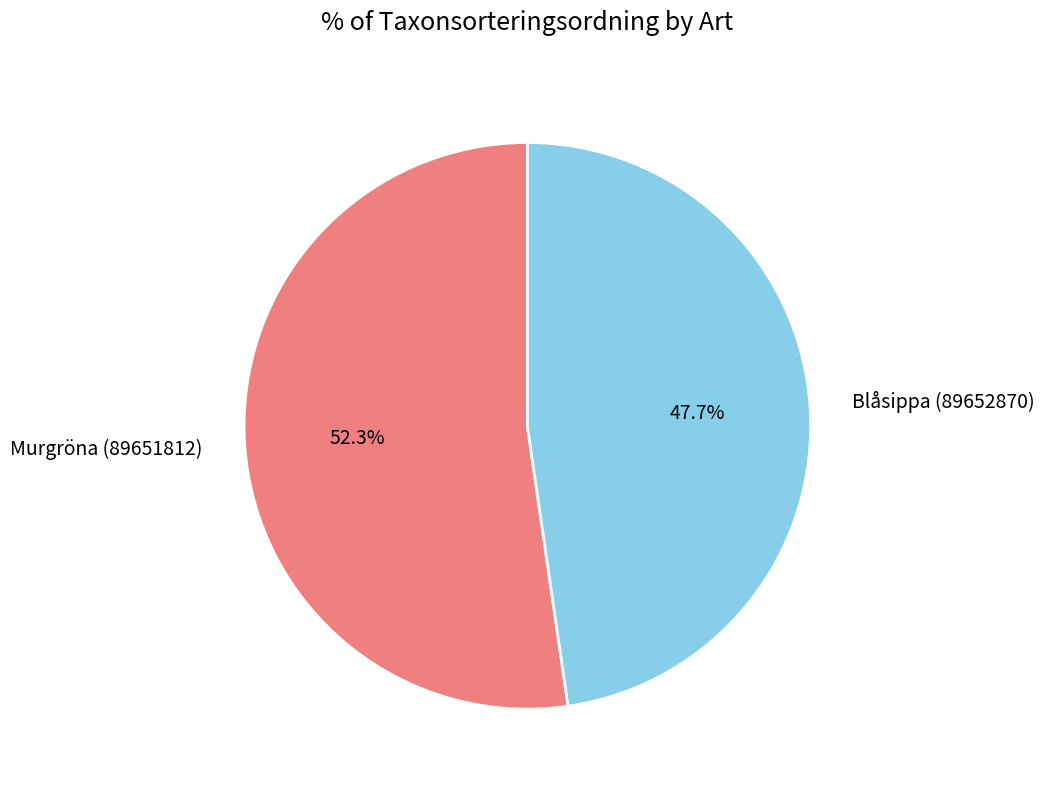

What percentage is the Murgröna (89651812) slice, to the nearest percent?

52%